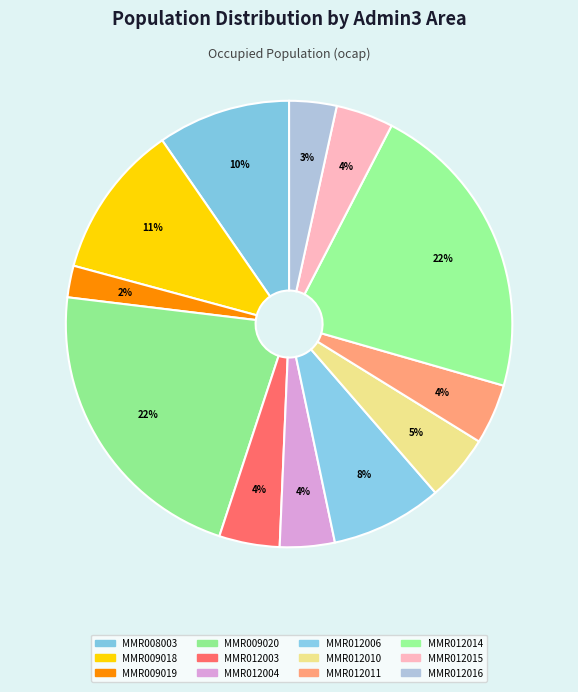

Between MMR012011 and MMR012003, which is larger?

MMR012003